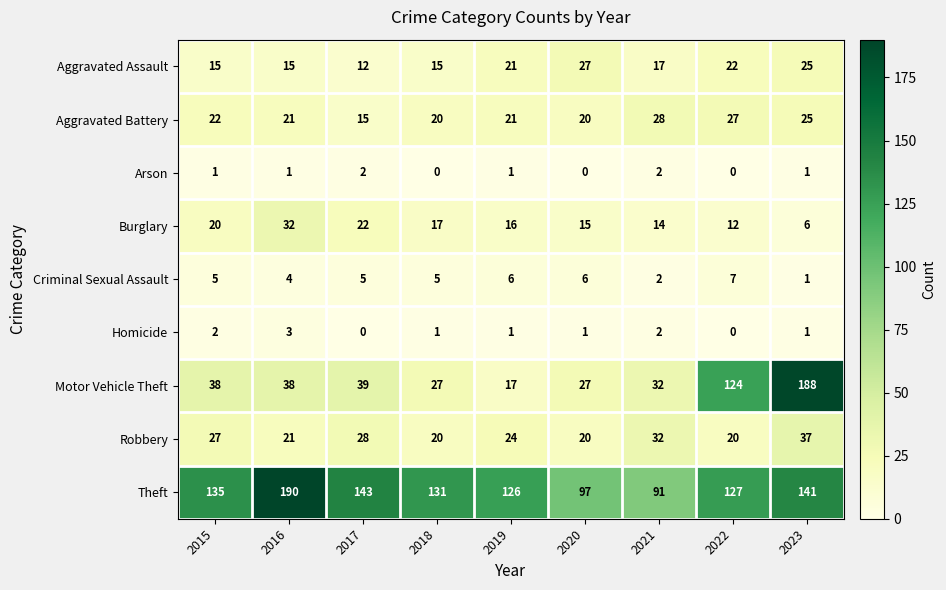

Count the number of categories in the chart.

9